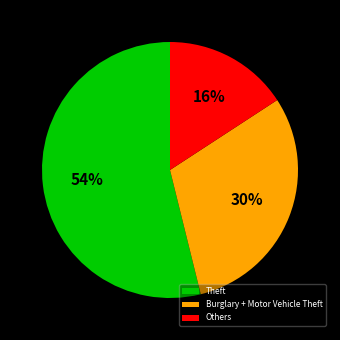

Is it true that Others is 16% of the pie?

True